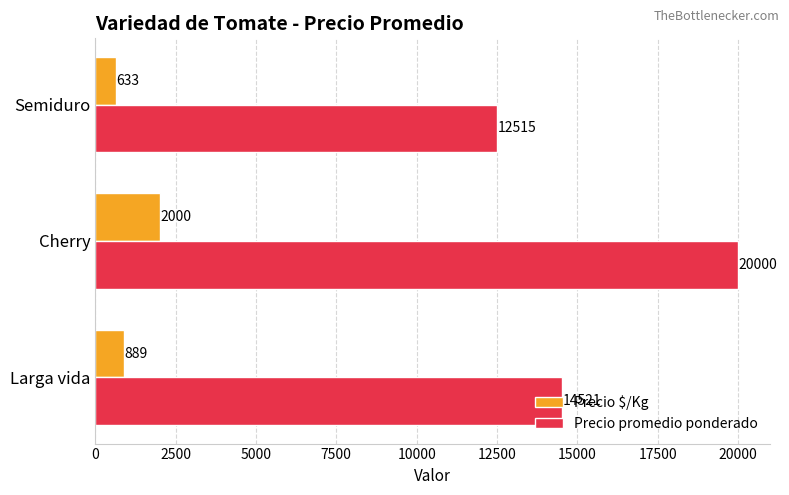

At how many categories does at least one series exceed 13852?

2